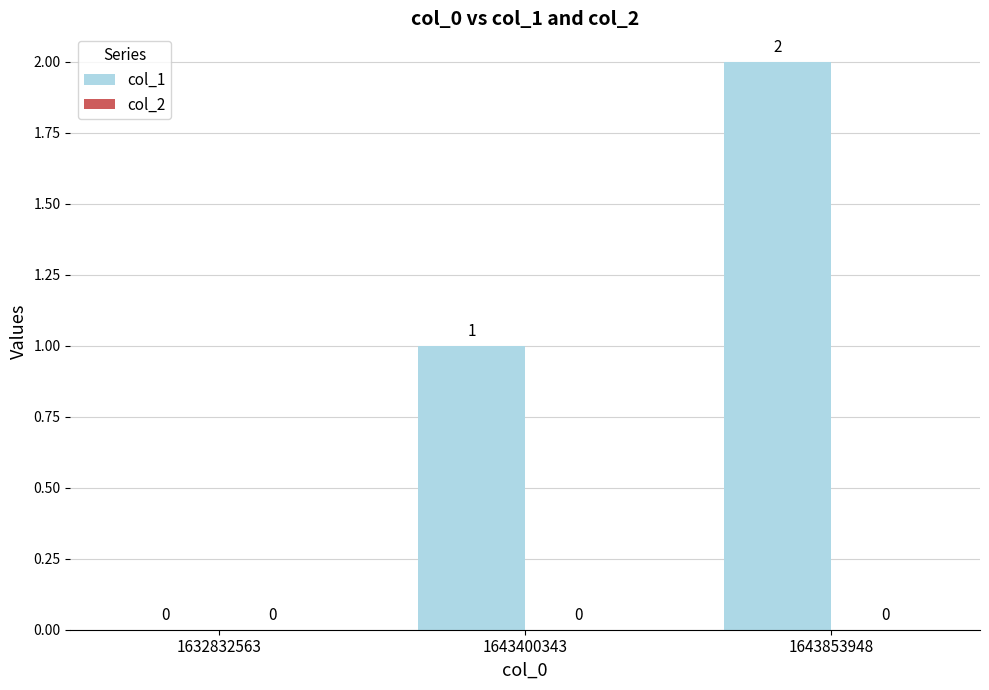

Is it true that the value at 1643853948 is 1?

False